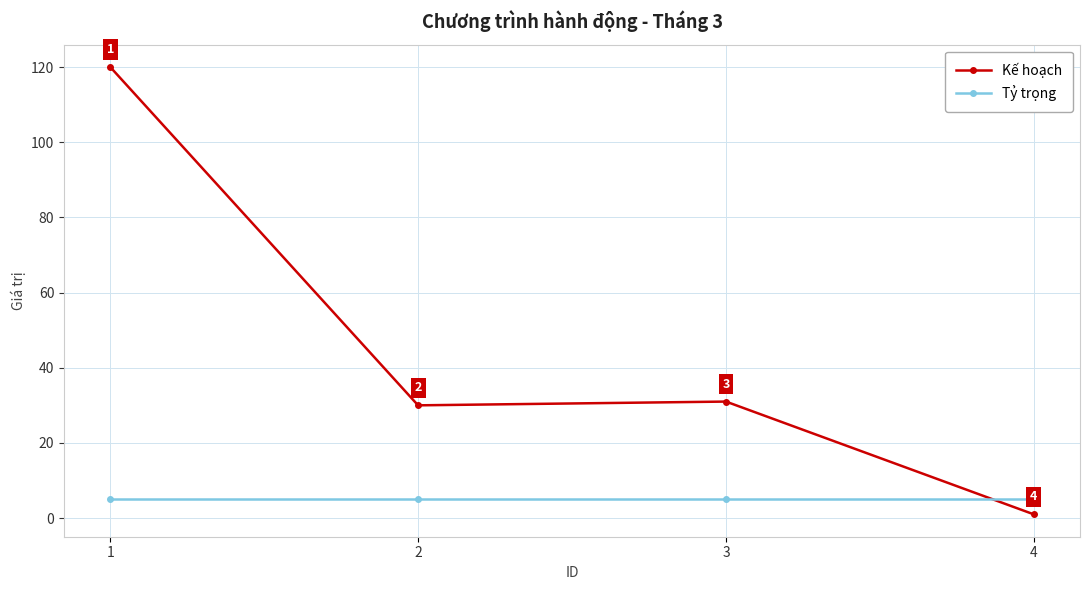

How many intersections are there between Tỷ trọng and Kế hoạch?

1